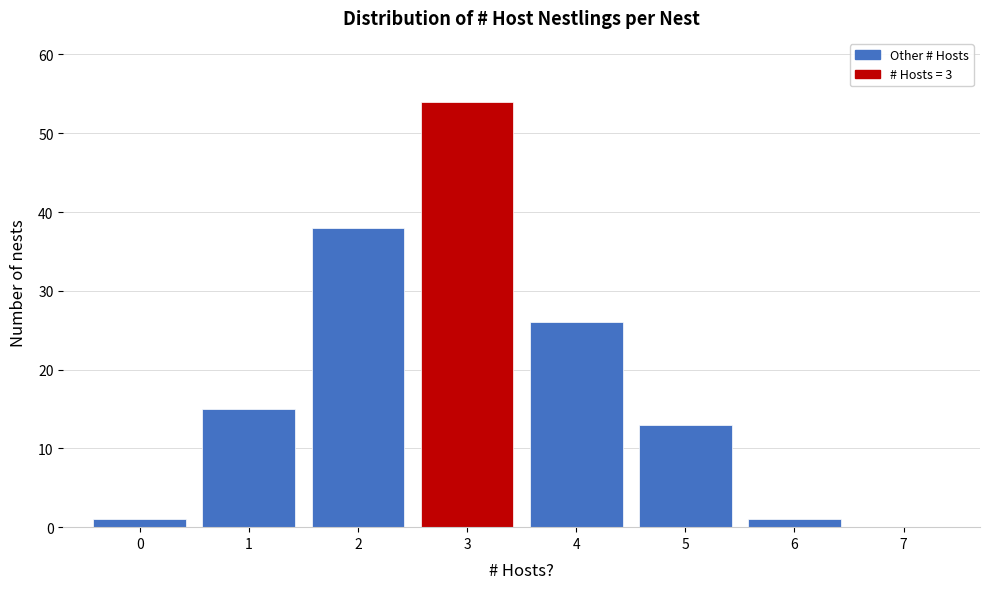

Reading left to right, transcribe this chart: for each bar, give the range it covers on the x-axis and its height. The values are not printed on the chart, so give them approximately, as read against the axis.

-0.5 to 0.5: 1
0.5 to 1.5: 15
1.5 to 2.5: 38
2.5 to 3.5: 54
3.5 to 4.5: 26
4.5 to 5.5: 13
5.5 to 6.5: 1
6.5 to 7.5: 0